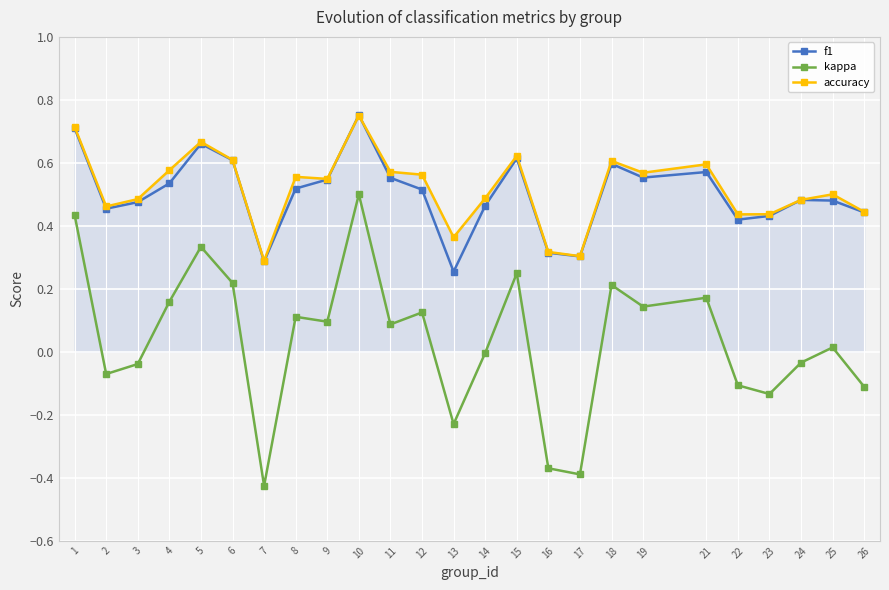

True or false: f1 and kappa intersect in this chart.

False